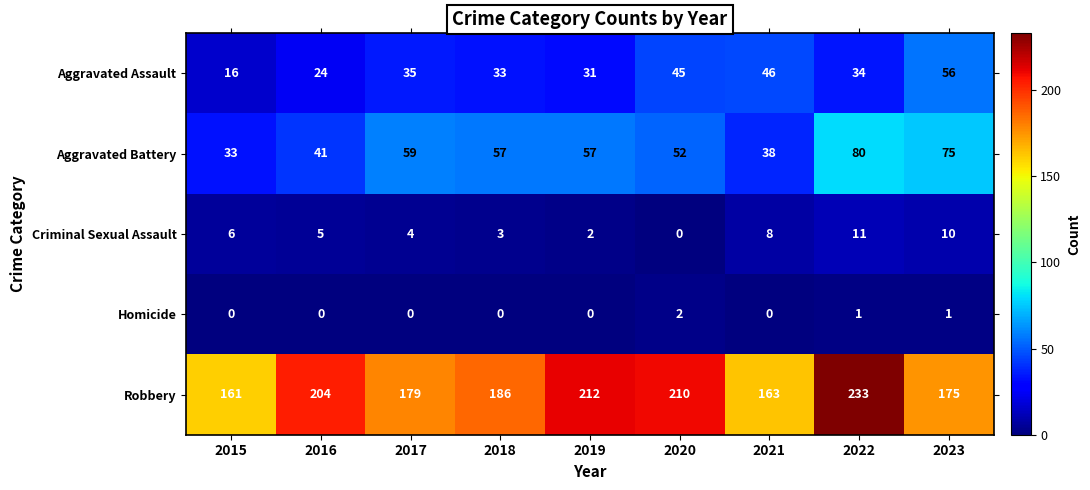

What is the difference between the Aggravated Assault values at 2021 and 2015?

30